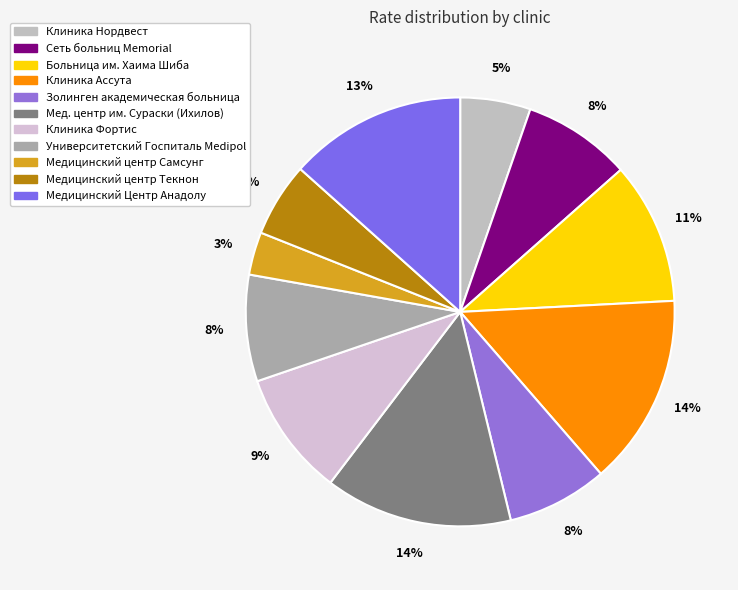

Is there any slice that represents more than half of the pie?

No